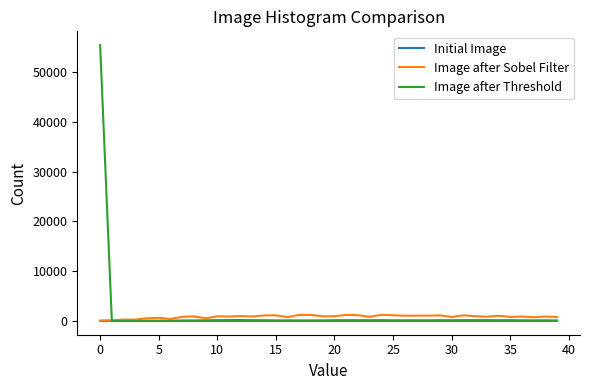

How many lines are shown in the chart?

3